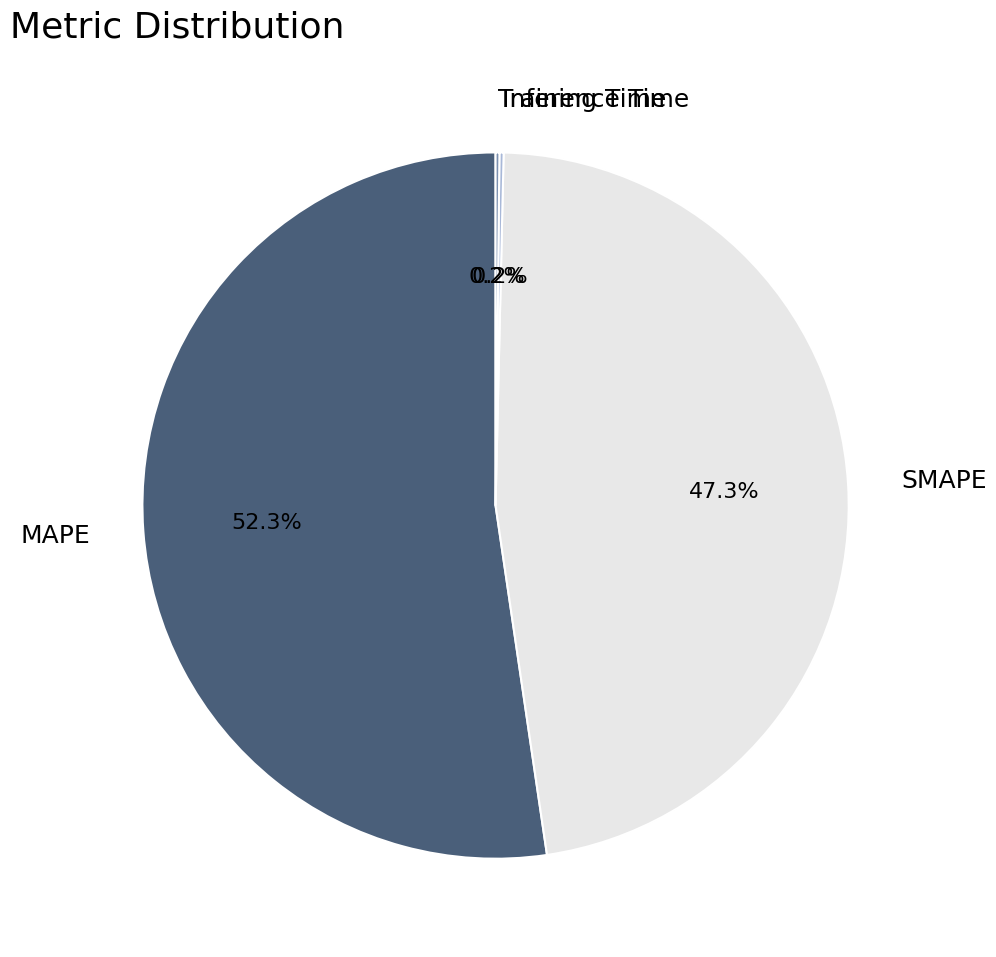

What is the majority slice?

MAPE